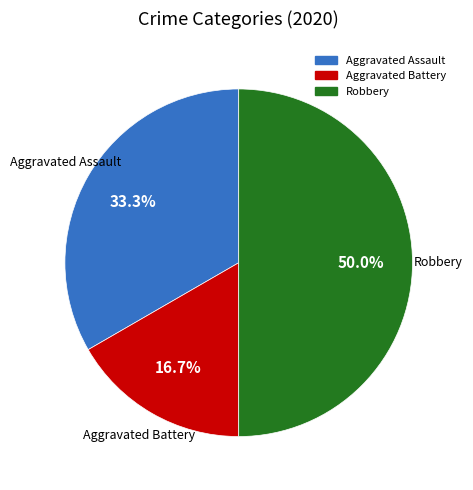

The Aggravated Battery slice represents 17% of the pie. True or false?

True